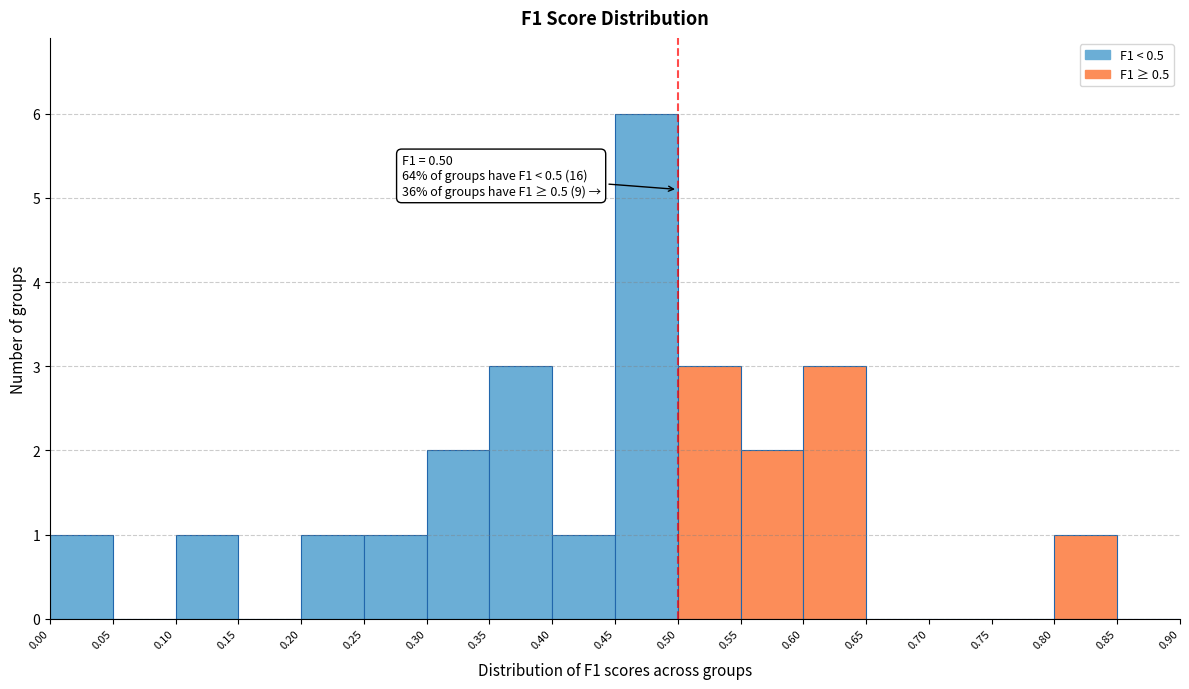

Which range on the x-axis has the tallest bar?

0.45 to 0.50